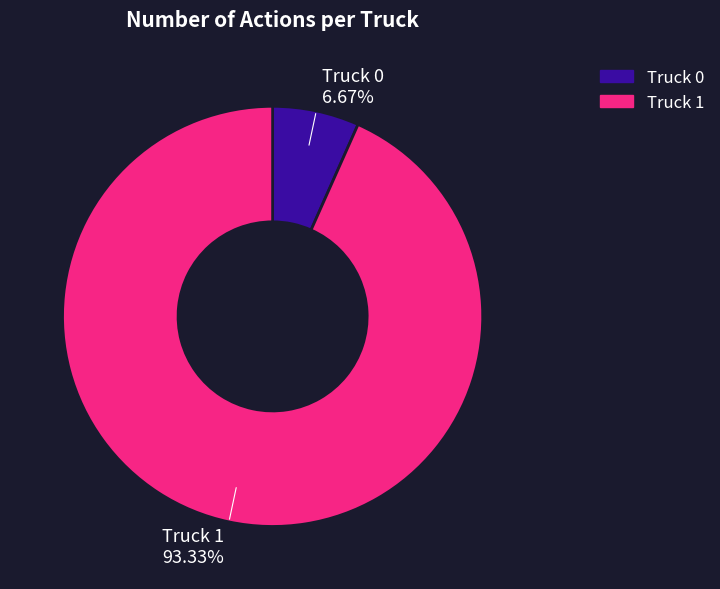

To the nearest percent, what is the average slice percentage?

50%